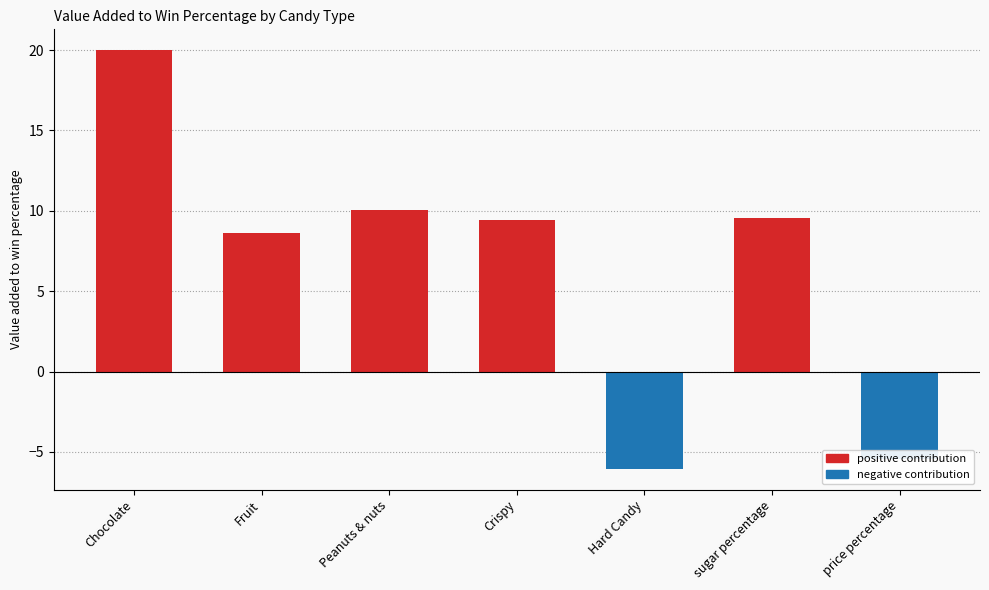

Between Chocolate and price percentage, which is larger?

Chocolate